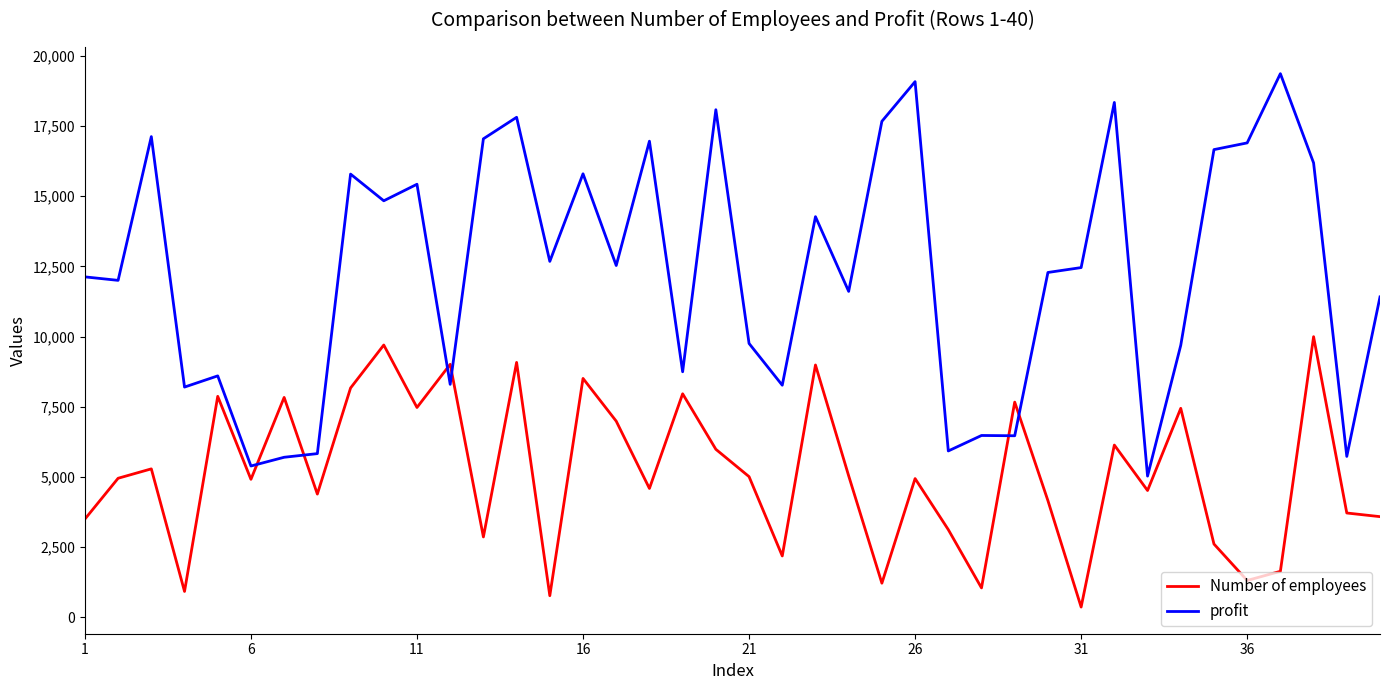

Rank the series by their maximum value, from highest to lowest.

profit, Number of employees